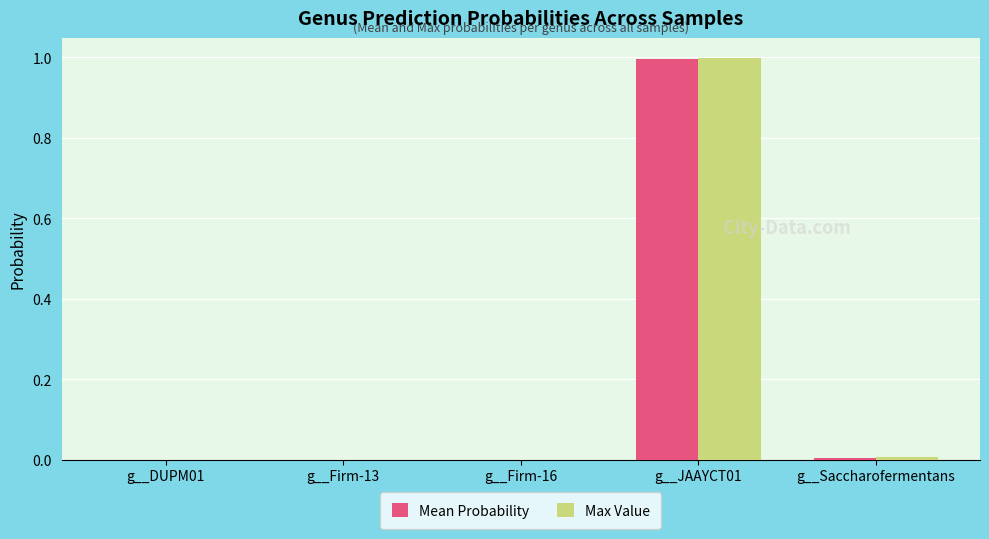

What is the average value of the Mean Probability series?

0.2